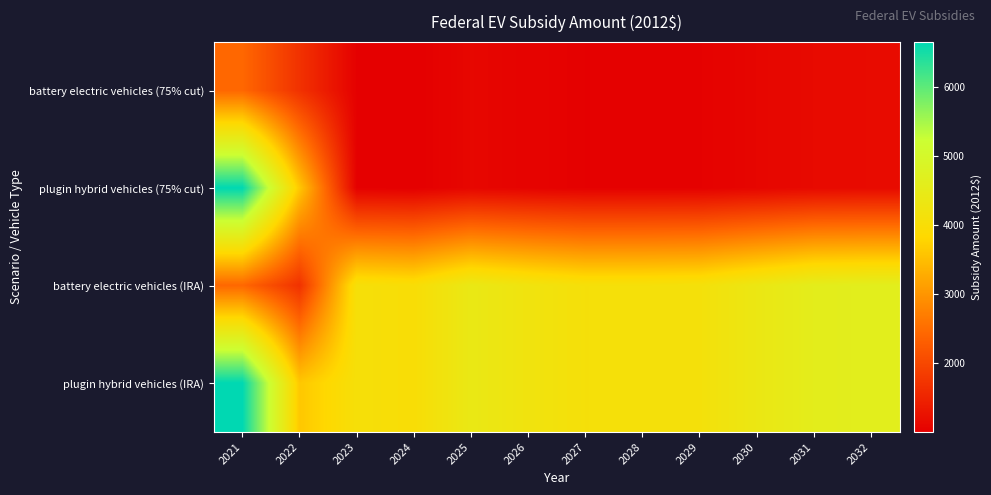

What is the difference between the highest and lowest values at 2028?

3074.4